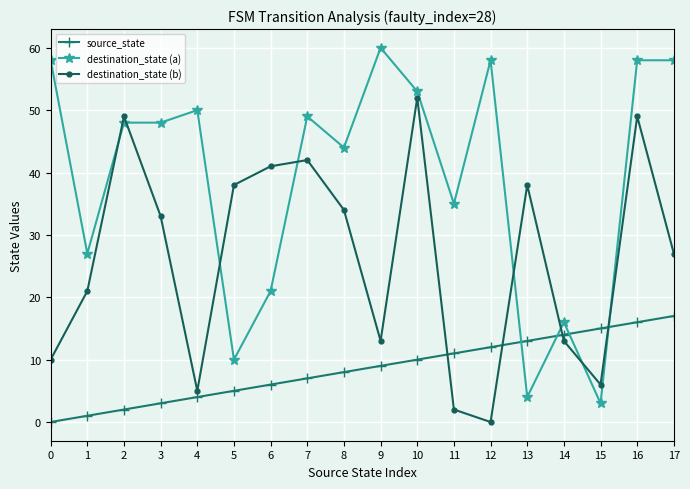

At which label does destination_state (a) reach its peak?

9